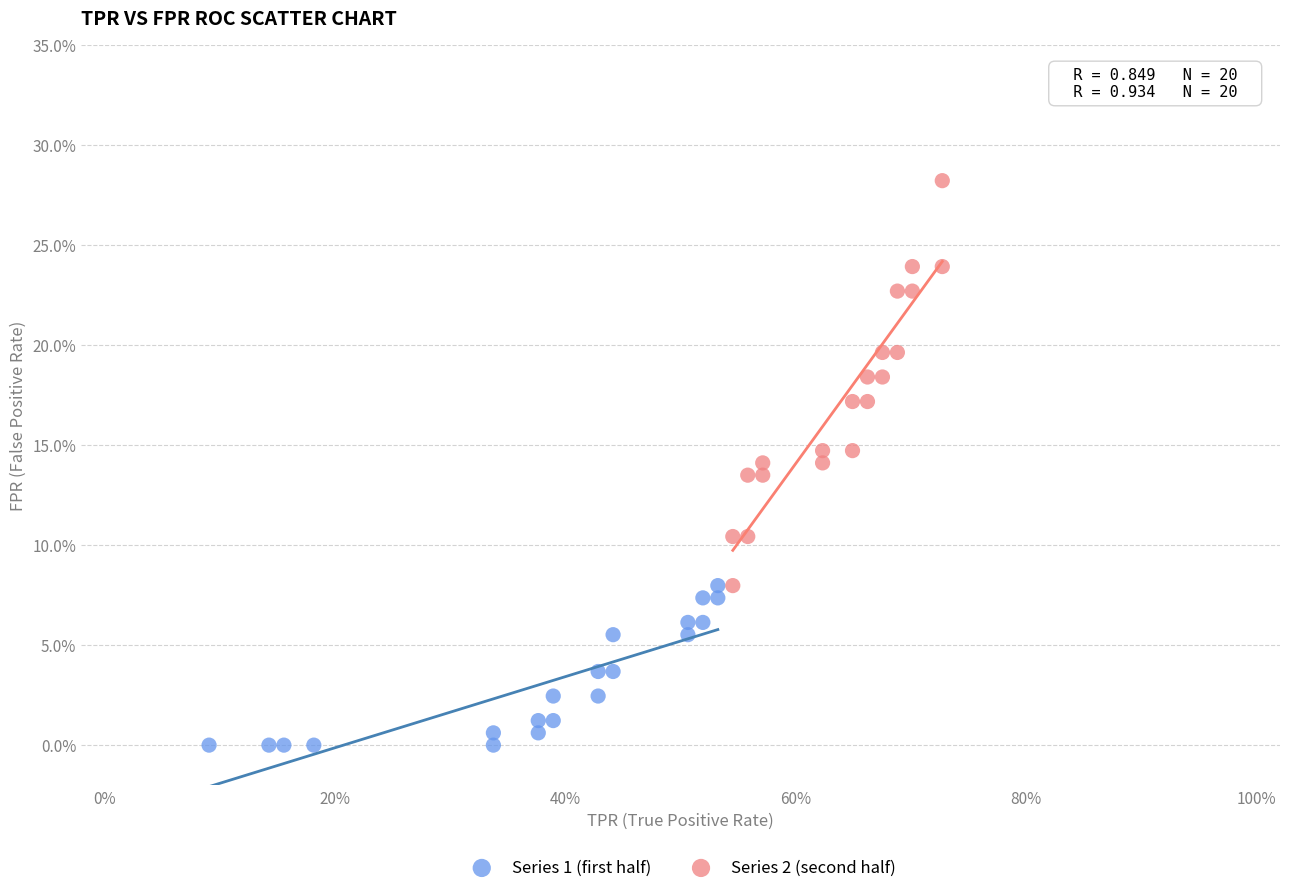

Which series contains the lowest Y value?

Series 1 (first half)